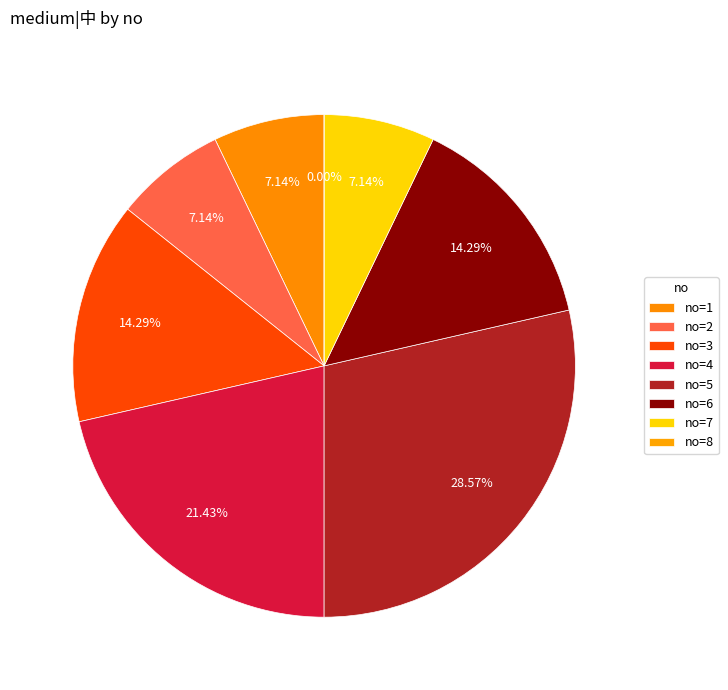

How many segments does this pie chart have?

8